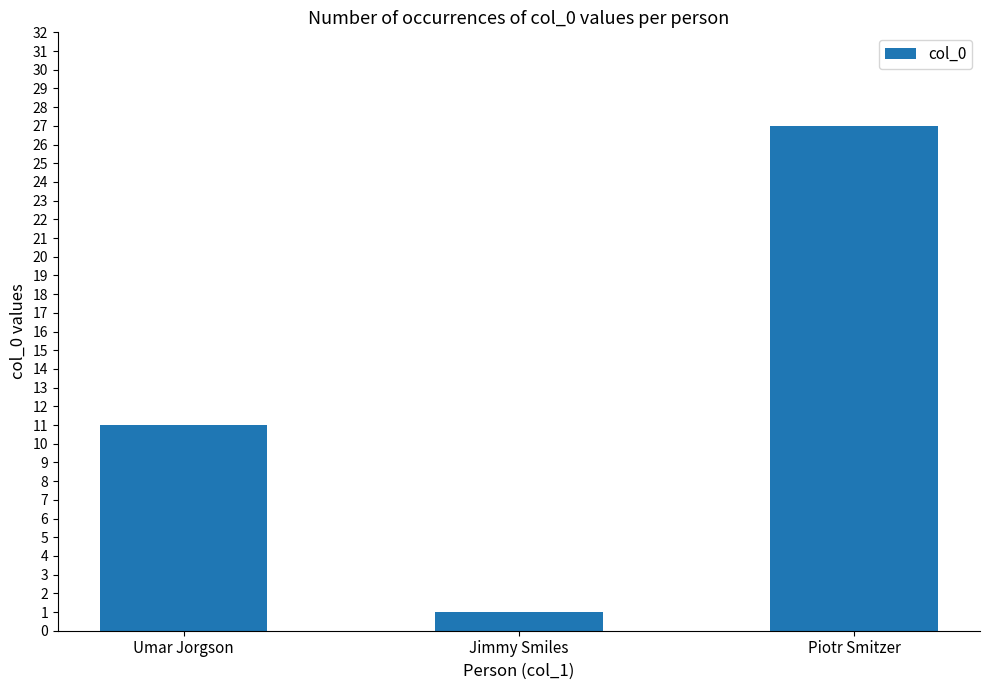

What is the minimum value shown in the chart?

1